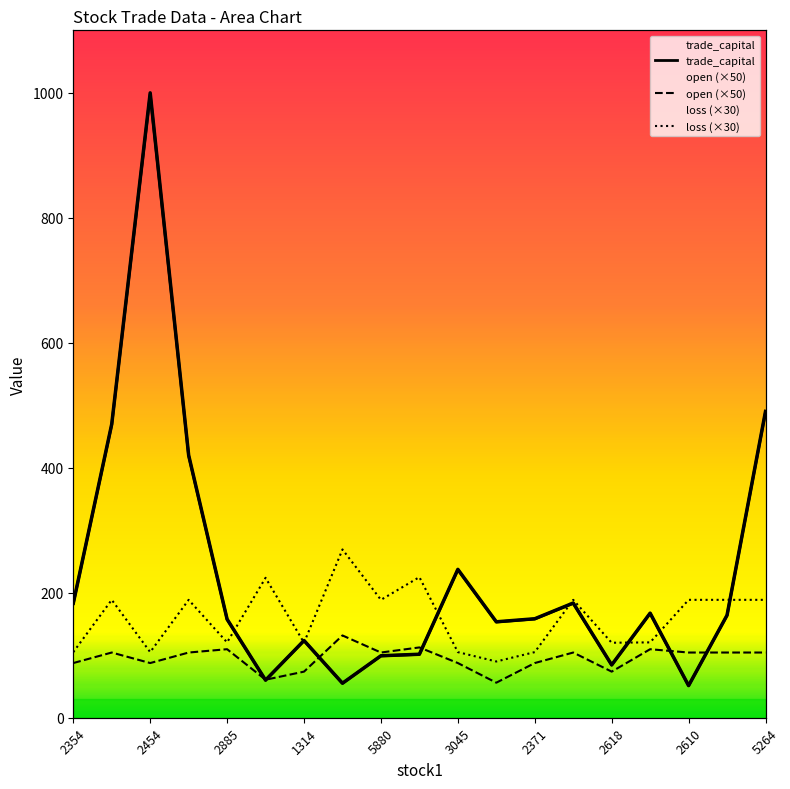

What is the label of the 17th point from the left?

2610